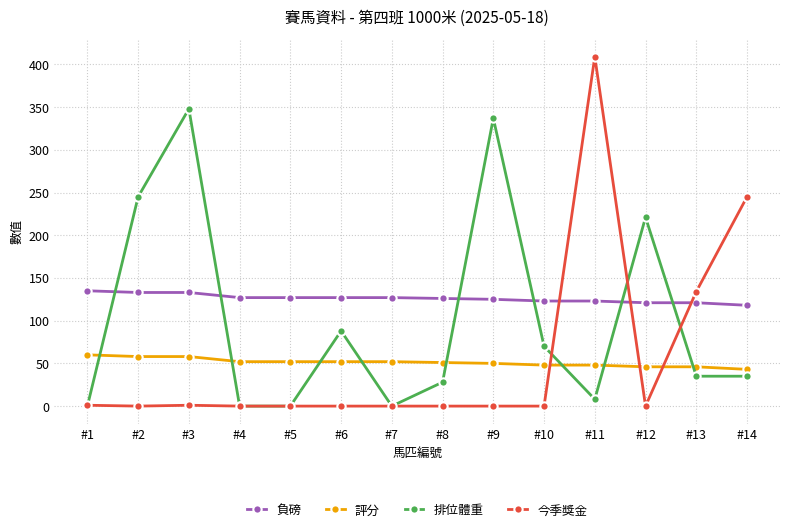

True or false: 今季獎金 has a value of 667 at #11.

False